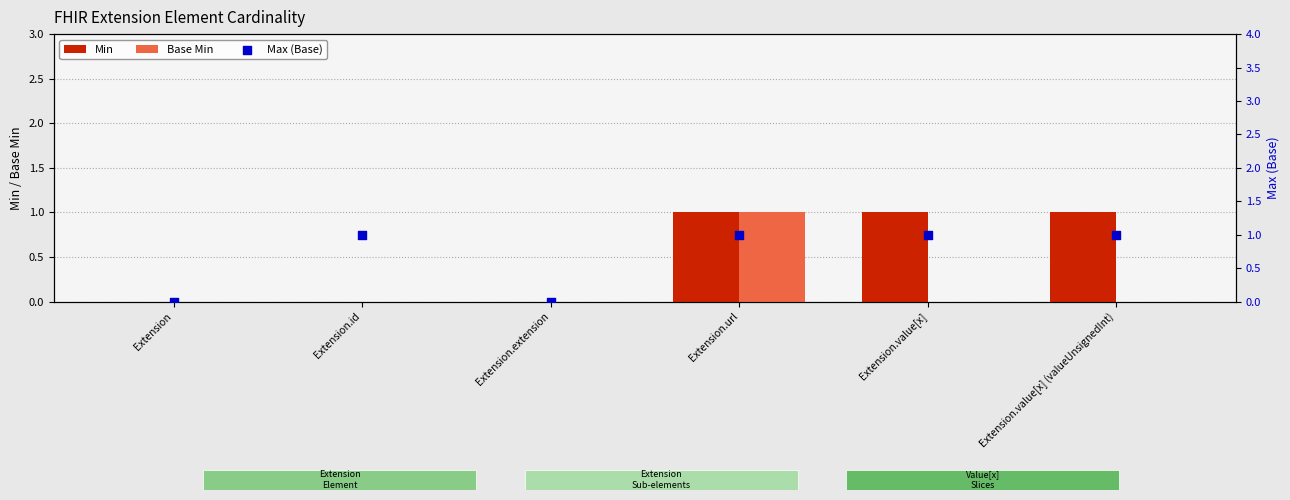

What is the total value across all series at Extension.id?

1